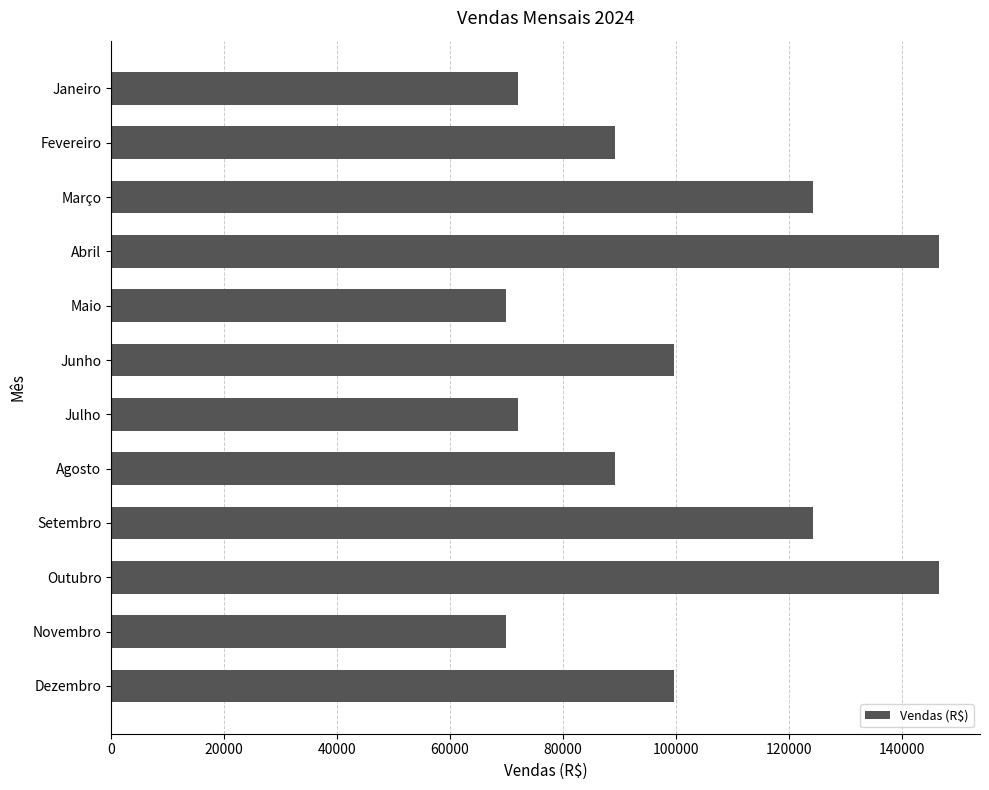

What is the difference between the maximum and second lowest values?

76671